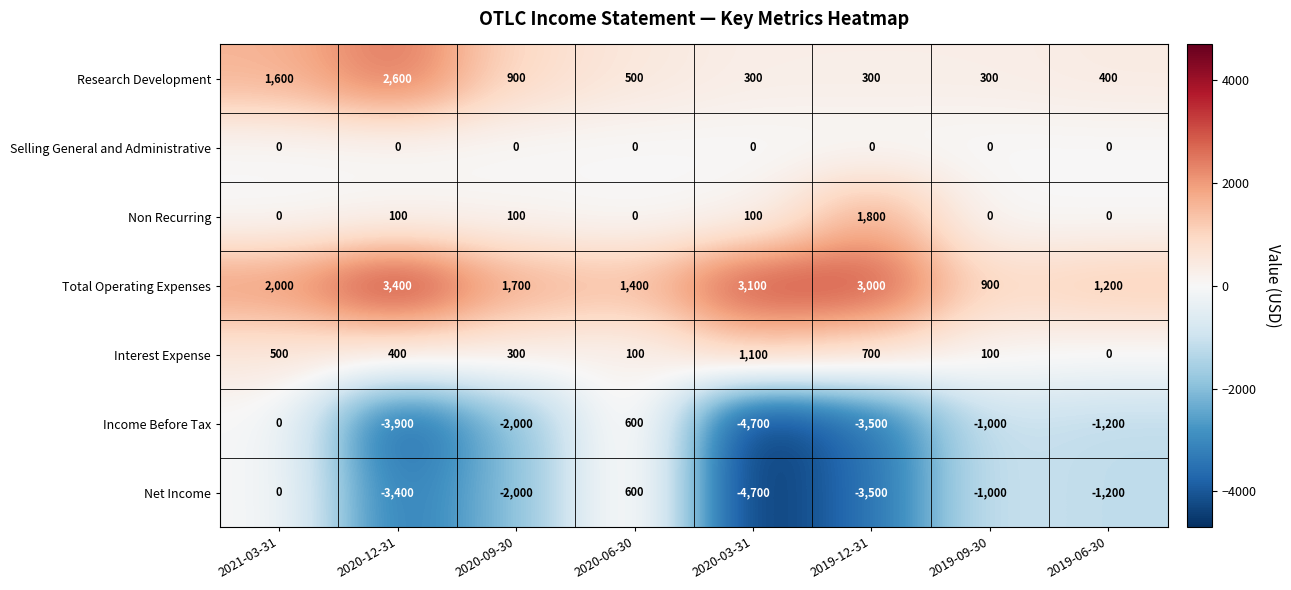

What is the spread (max minus min) of values at 2020-03-31?

7800